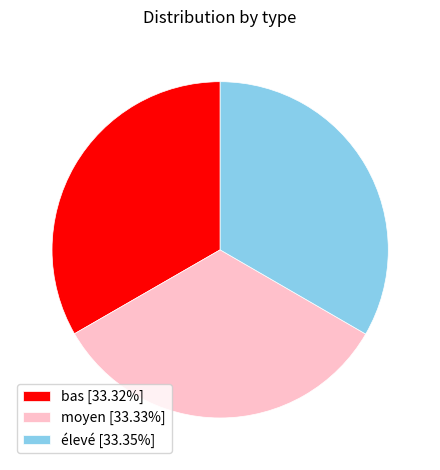

Is élevé [33.35%] the majority of the pie?

No